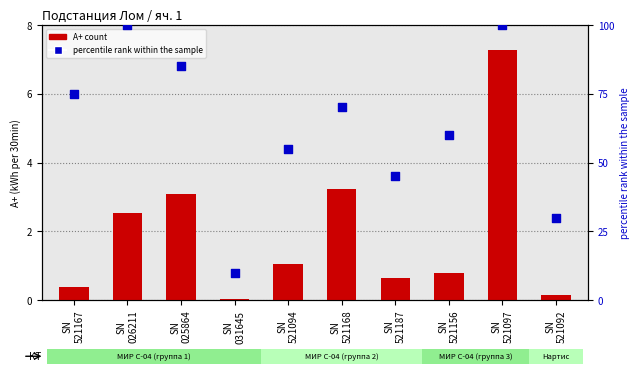

Which series has the largest total across all categories?

percentile rank within the sample